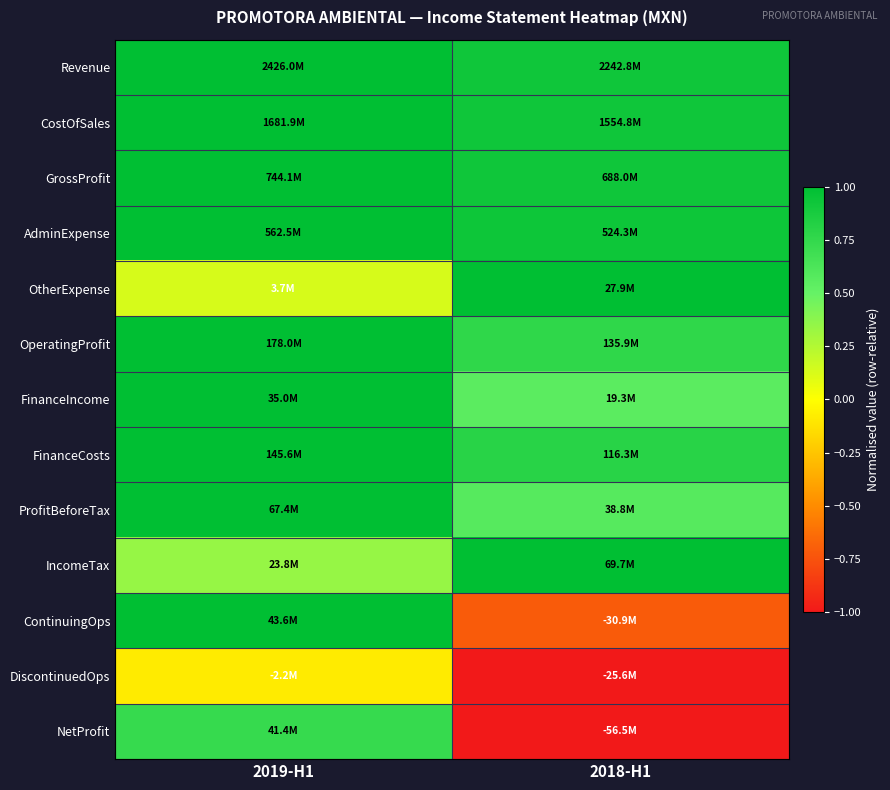

Reading left to right, transcribe all the data shown in this chart.

Revenue: 2019-H1=1.0	2018-H1=0.9
CostOfSales: 2019-H1=1.0	2018-H1=0.9
GrossProfit: 2019-H1=1.0	2018-H1=0.9
AdminExpense: 2019-H1=1.0	2018-H1=0.9
OtherExpense: 2019-H1=0.1	2018-H1=1.0
OperatingProfit: 2019-H1=1.0	2018-H1=0.8
FinanceIncome: 2019-H1=1.0	2018-H1=0.6
FinanceCosts: 2019-H1=1.0	2018-H1=0.8
ProfitBeforeTax: 2019-H1=1.0	2018-H1=0.6
IncomeTax: 2019-H1=0.3	2018-H1=1.0
ContinuingOps: 2019-H1=1.0	2018-H1=-0.7
DiscontinuedOps: 2019-H1=-0.1	2018-H1=-1.0
NetProfit: 2019-H1=0.7	2018-H1=-1.0